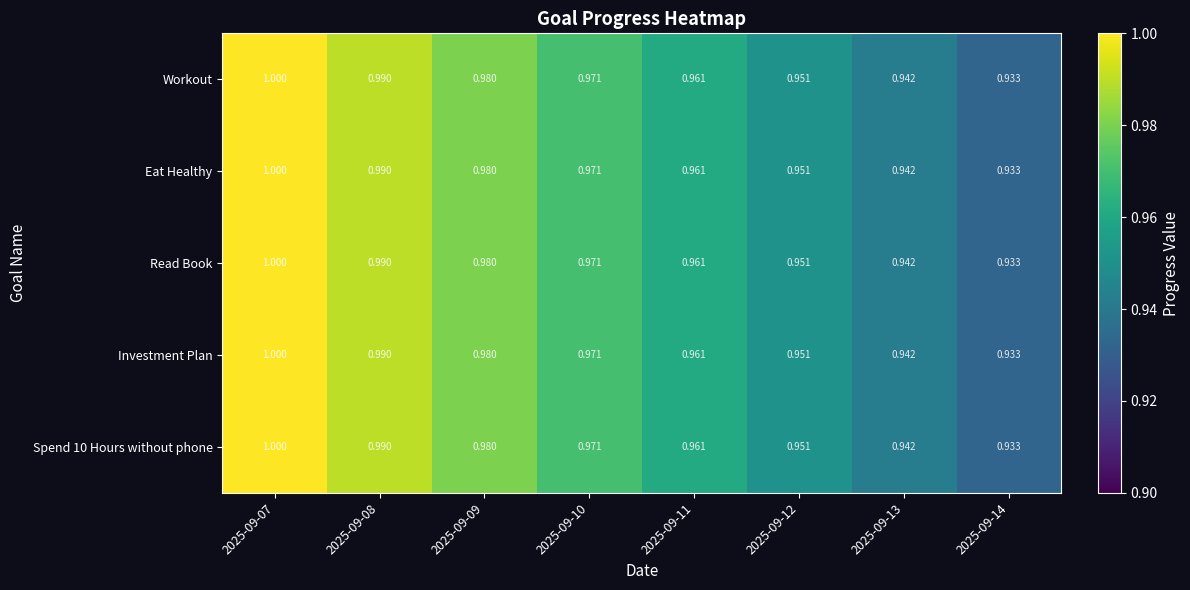

Is the value of Spend 10 Hours without phone at 2025-09-07 greater than the value of Workout at 2025-09-11?

Yes